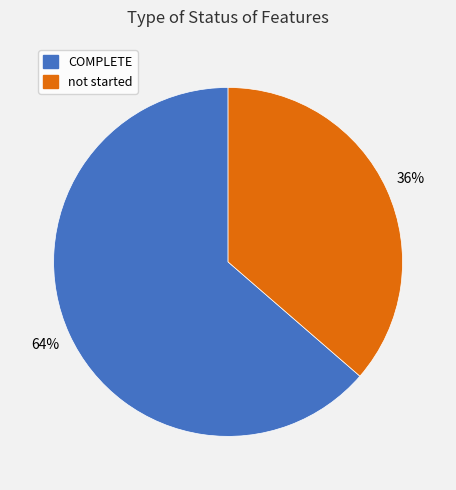

How many slices are in this pie chart?

2